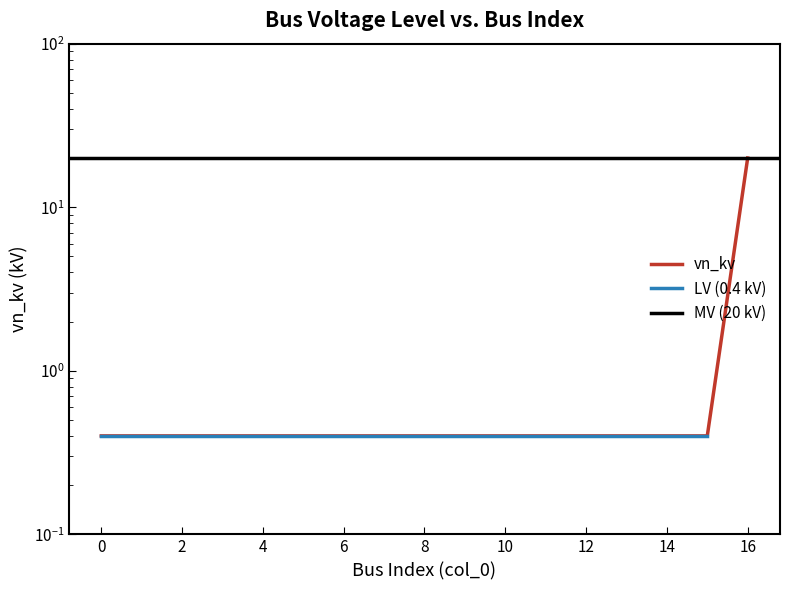

List the labels in order of value, smallest first.

0, 1, 2, 3, 4, 5, 6, 7, 8, 9, 10, 11, 12, 13, 14, 15, 16